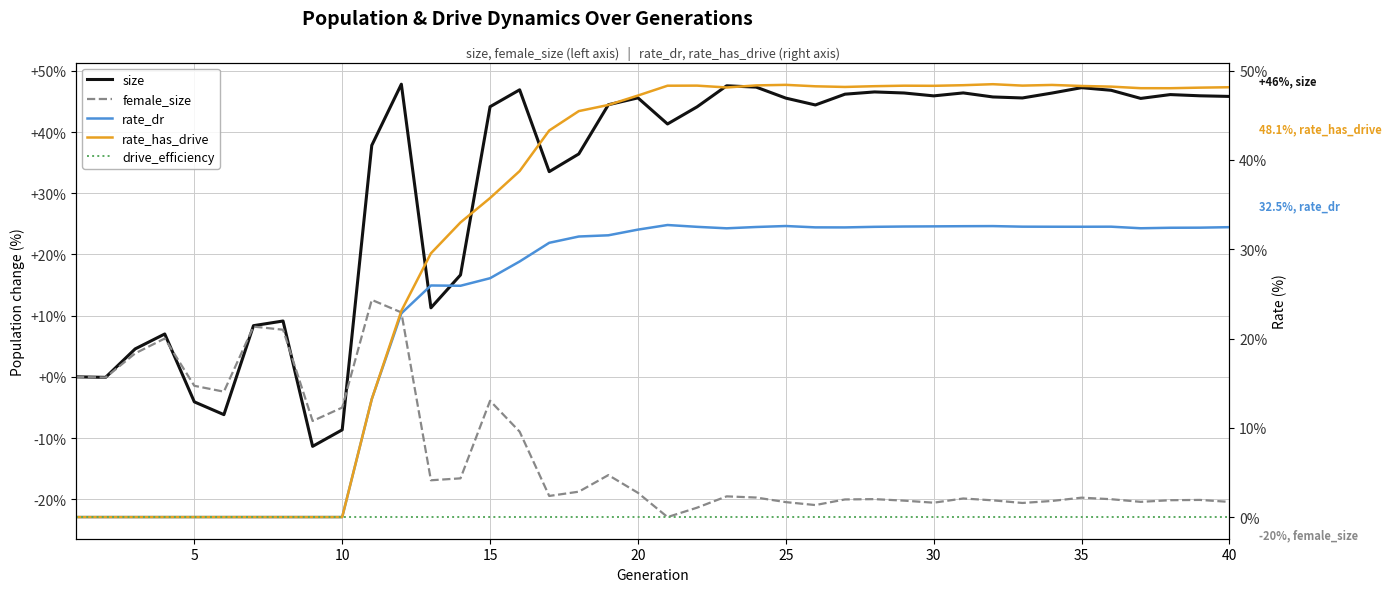

How many data points in rate_has_drive are less than 48?

20